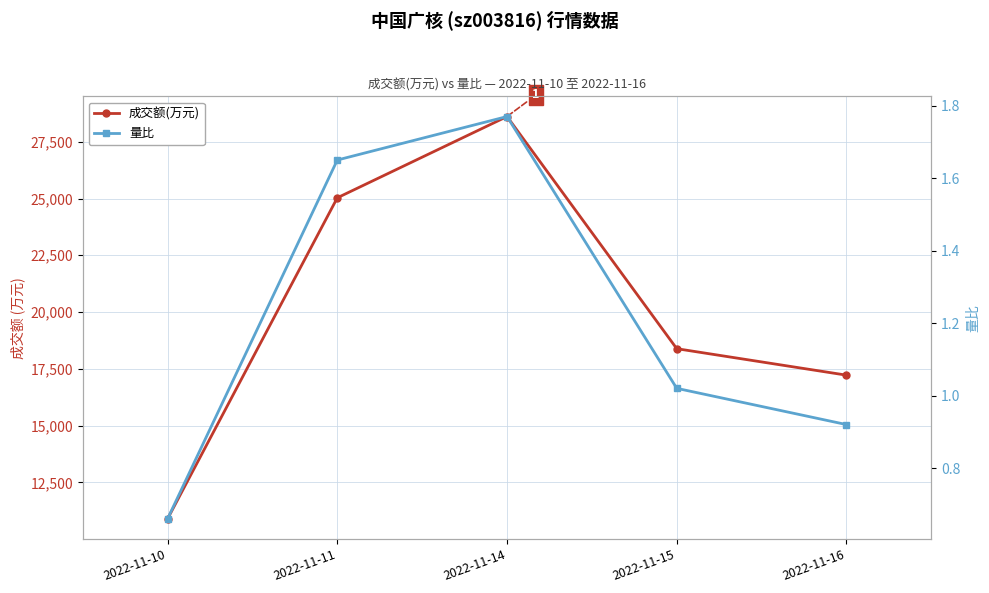

Which series has the largest total across all categories?

成交额(万元)